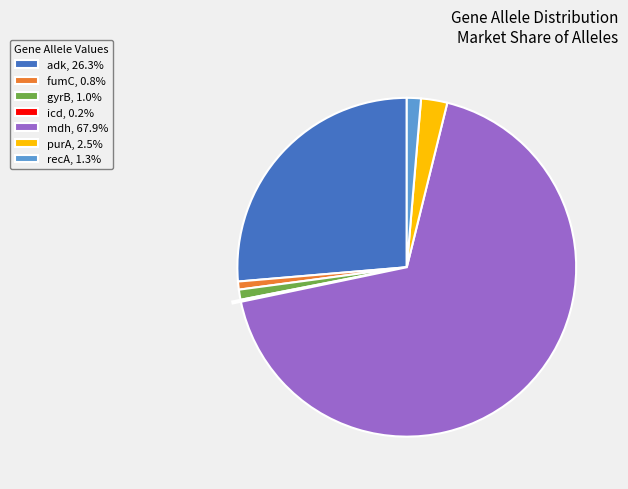

Is there a majority slice in this chart?

Yes